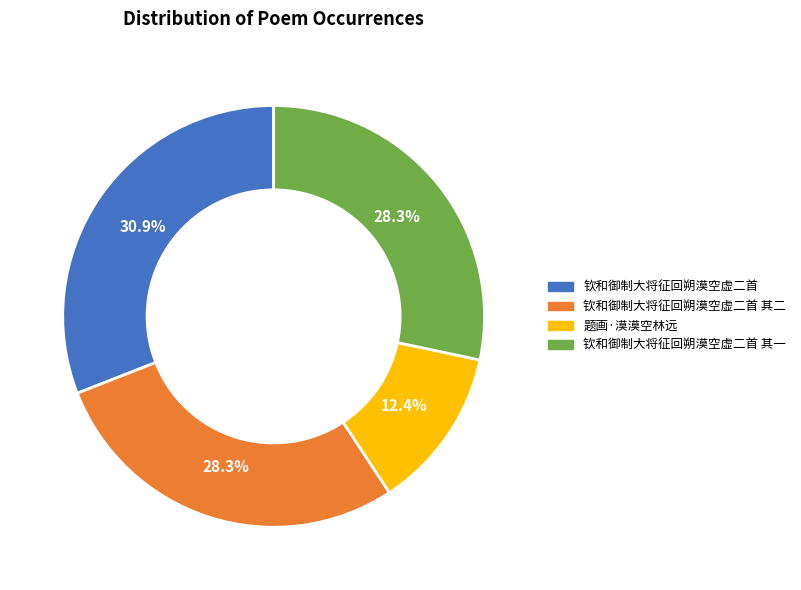

Is there a majority slice in this chart?

No